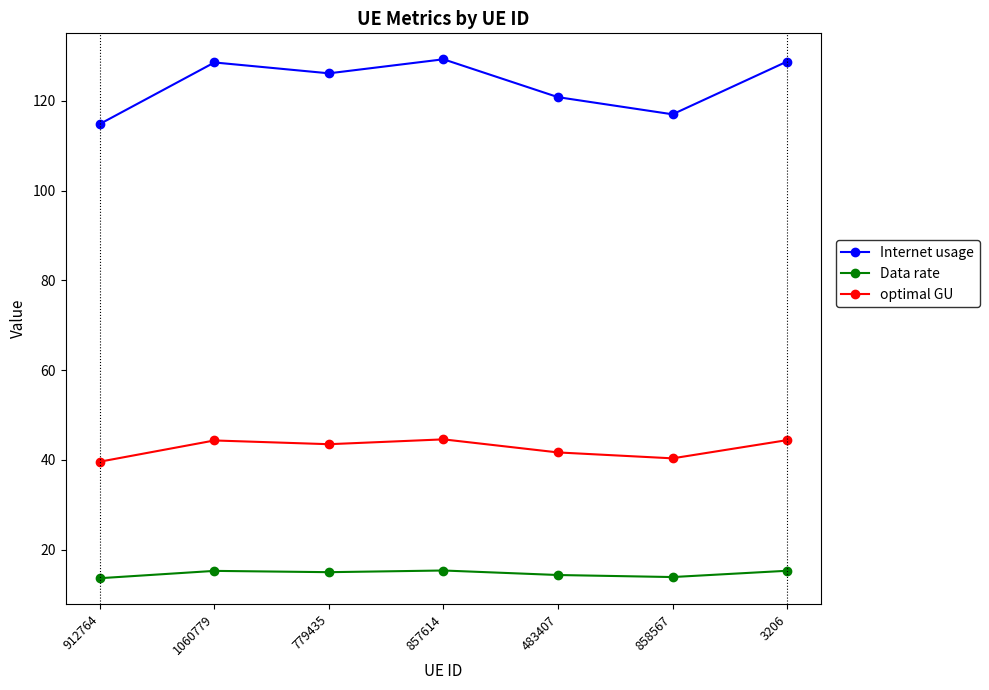

What position from the left is 3206?

7